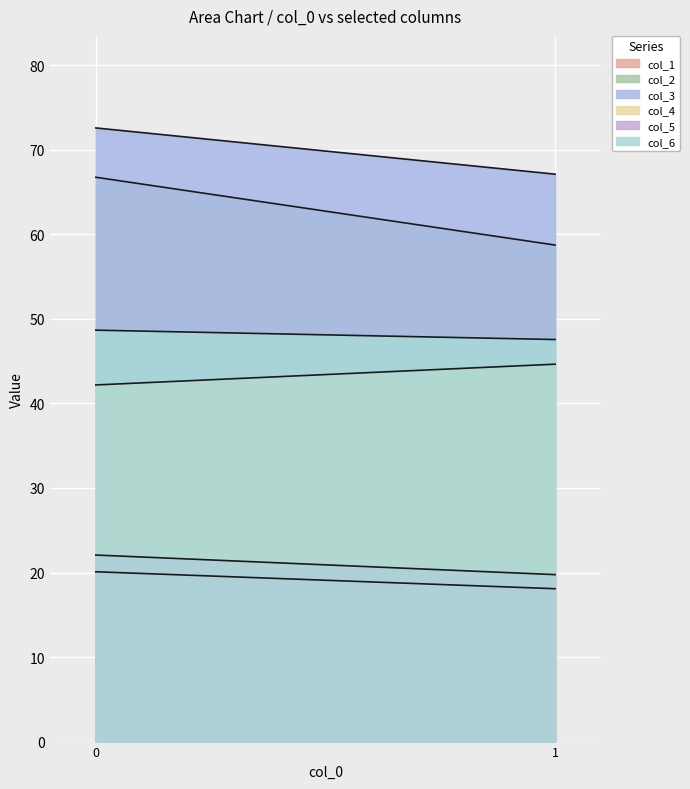

Which label corresponds to the smallest value in the chart?

1